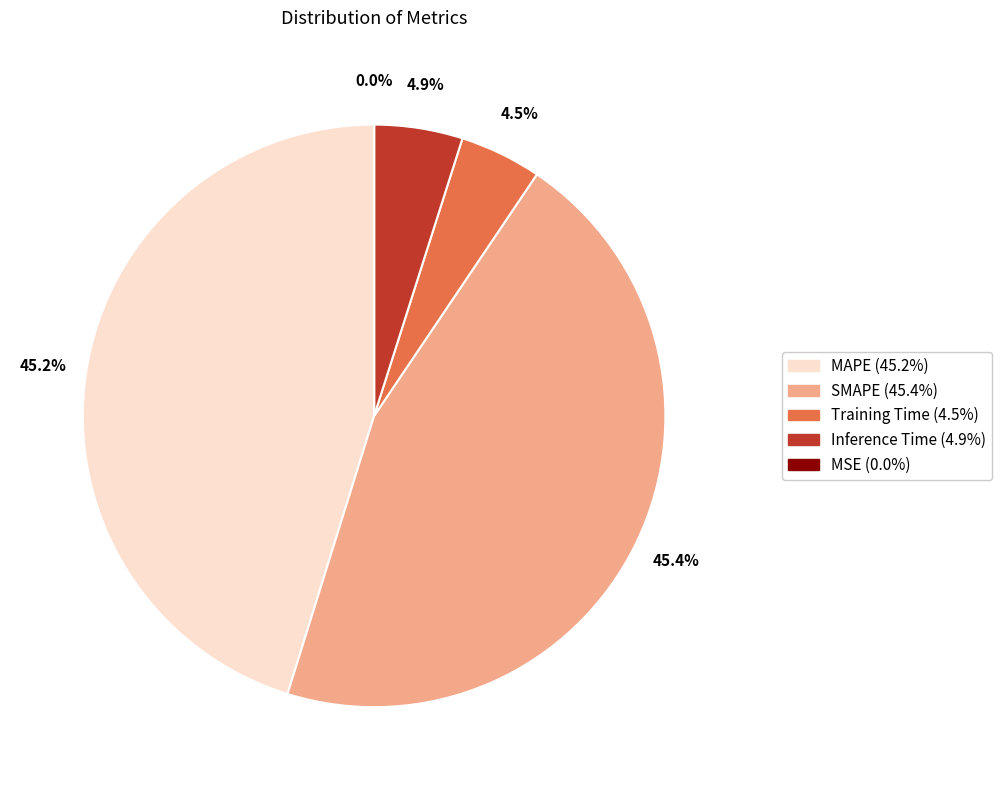

To the nearest percent, what portion does SMAPE represent?

45%